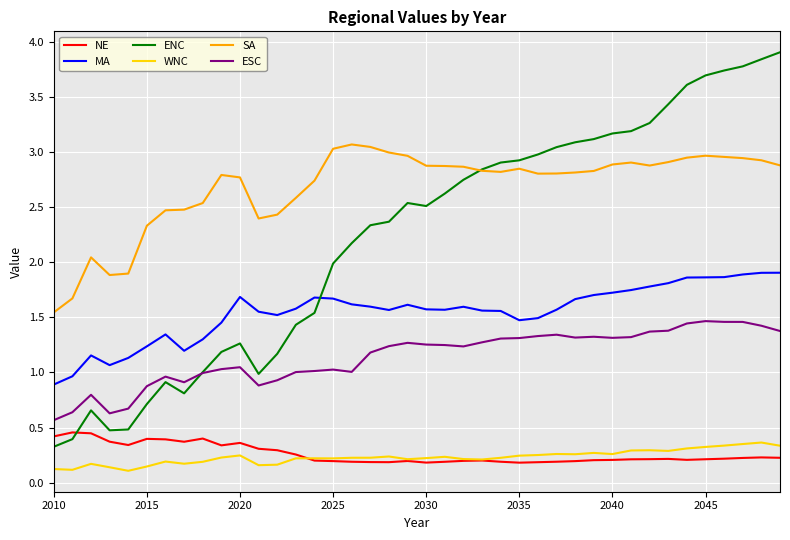

How many categories are shown in the chart?

40